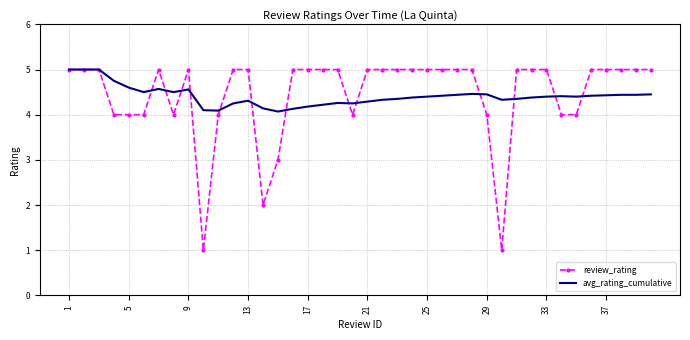

What is the minimum value shown in the chart?

1.0